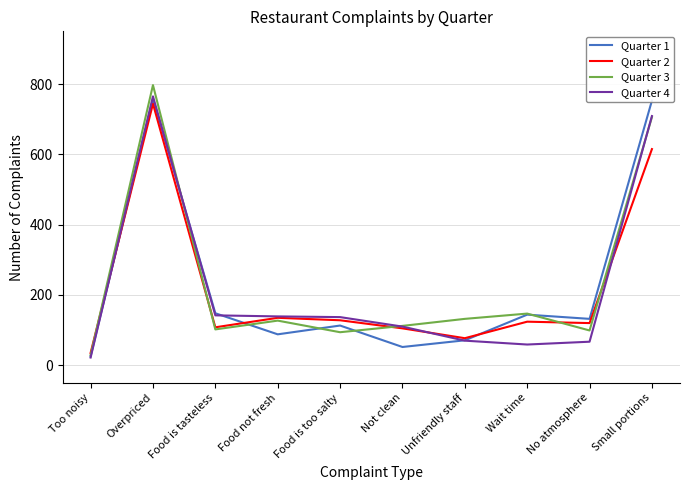

In Quarter 4, how many points are lower than both neighbors (excluding endpoints)?

1